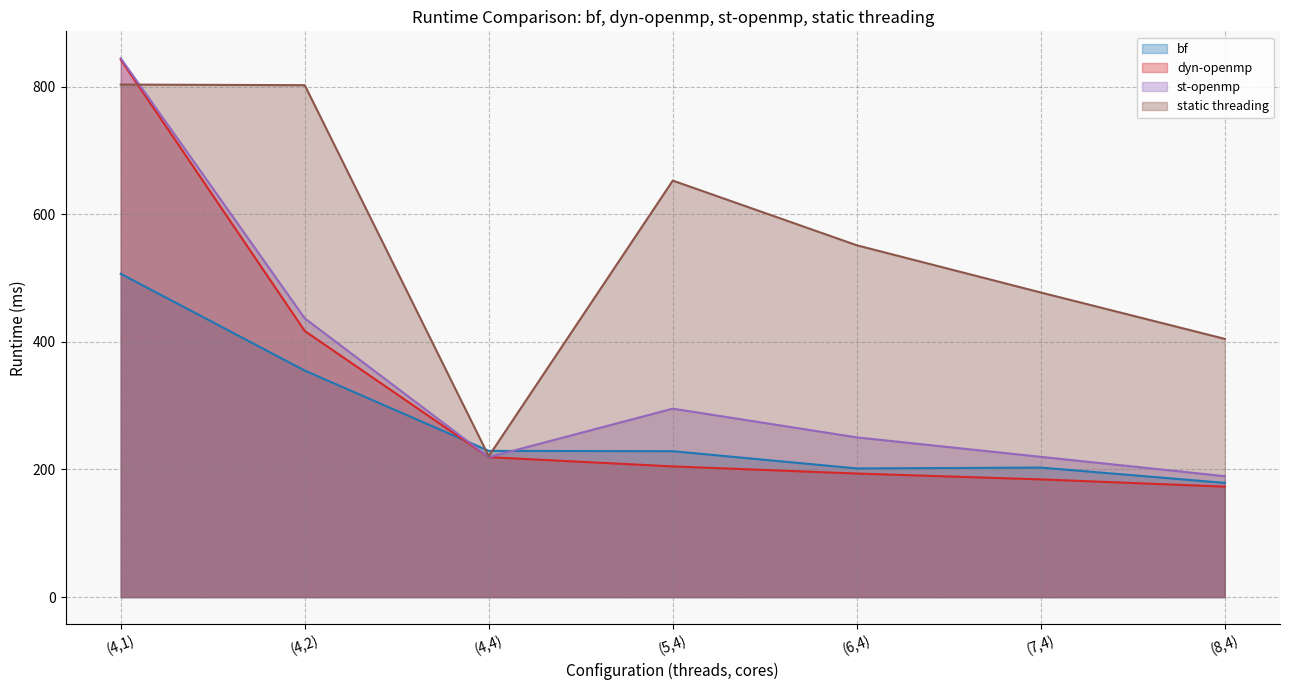

Between (7,4) and (8,4), which series saw the biggest shift?

static threading